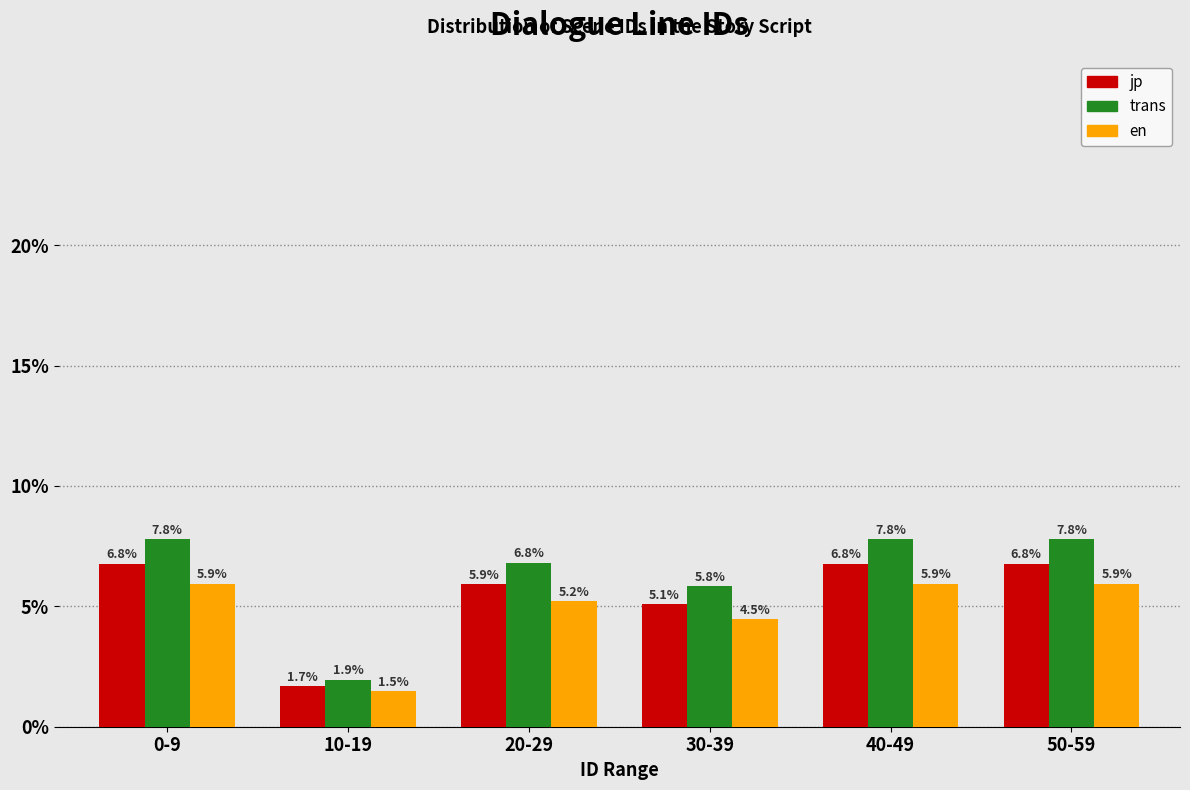

Reading left to right, what are all the values shown in this chart?

jp: 0-9=6.8	10-19=1.7	20-29=5.9	30-39=5.1	40-49=6.8	50-59=6.8
trans: 0-9=7.8	10-19=1.9	20-29=6.8	30-39=5.8	40-49=7.8	50-59=7.8
en: 0-9=5.9	10-19=1.5	20-29=5.2	30-39=4.5	40-49=5.9	50-59=5.9